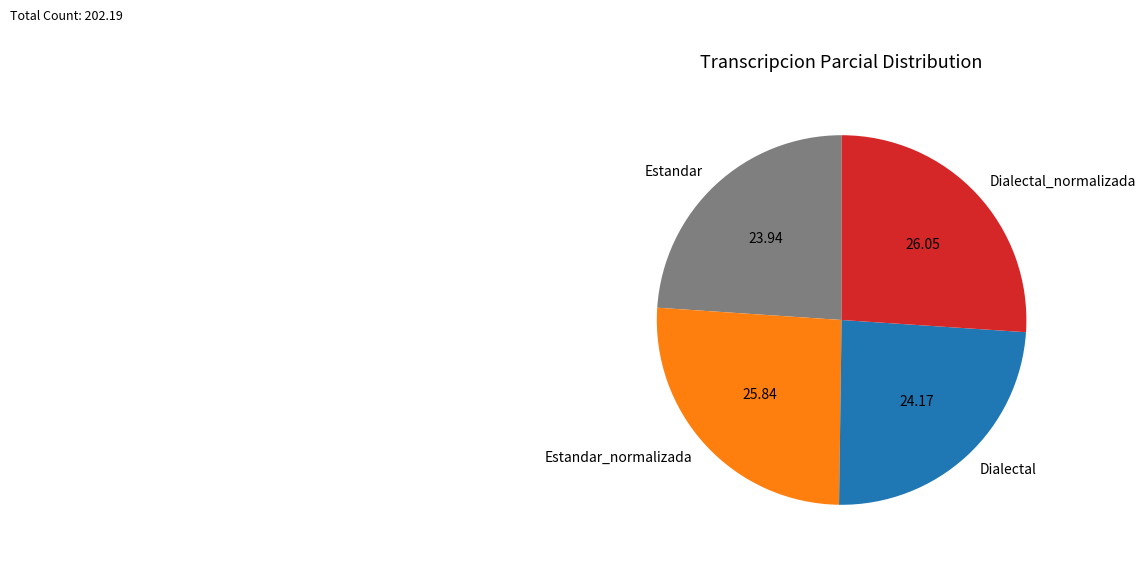

Does Dialectal account for over 50% of the chart?

No